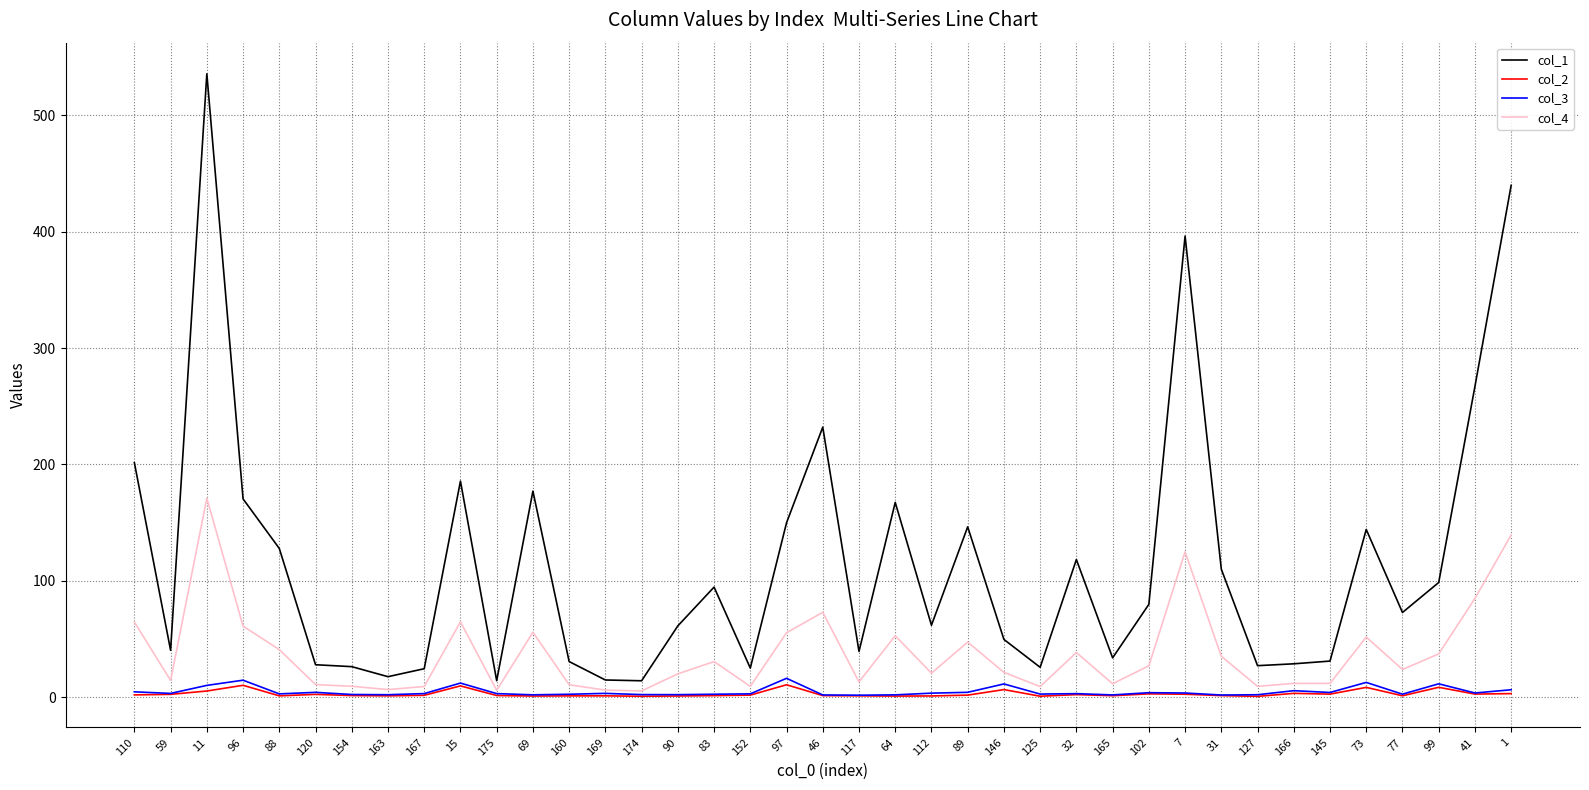

True or false: col_2 and col_1 intersect in this chart.

False